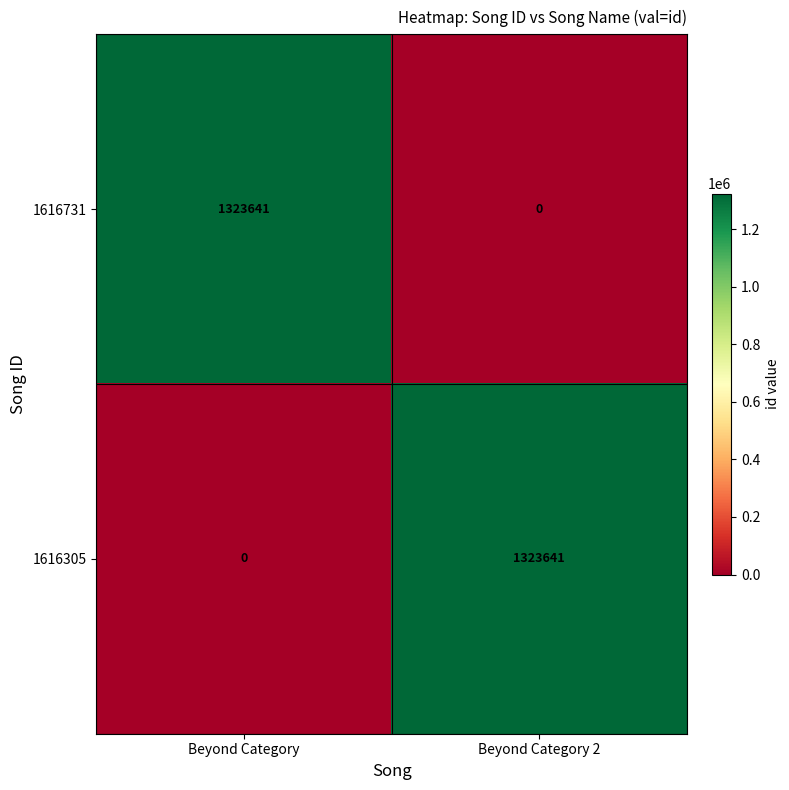

What is the difference between the highest and lowest values at Beyond Category 2?

1323641